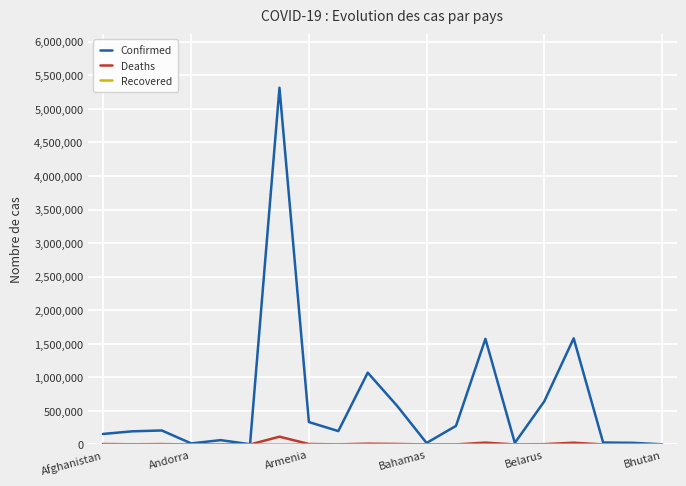

Which series has the largest range (max minus min)?

Confirmed